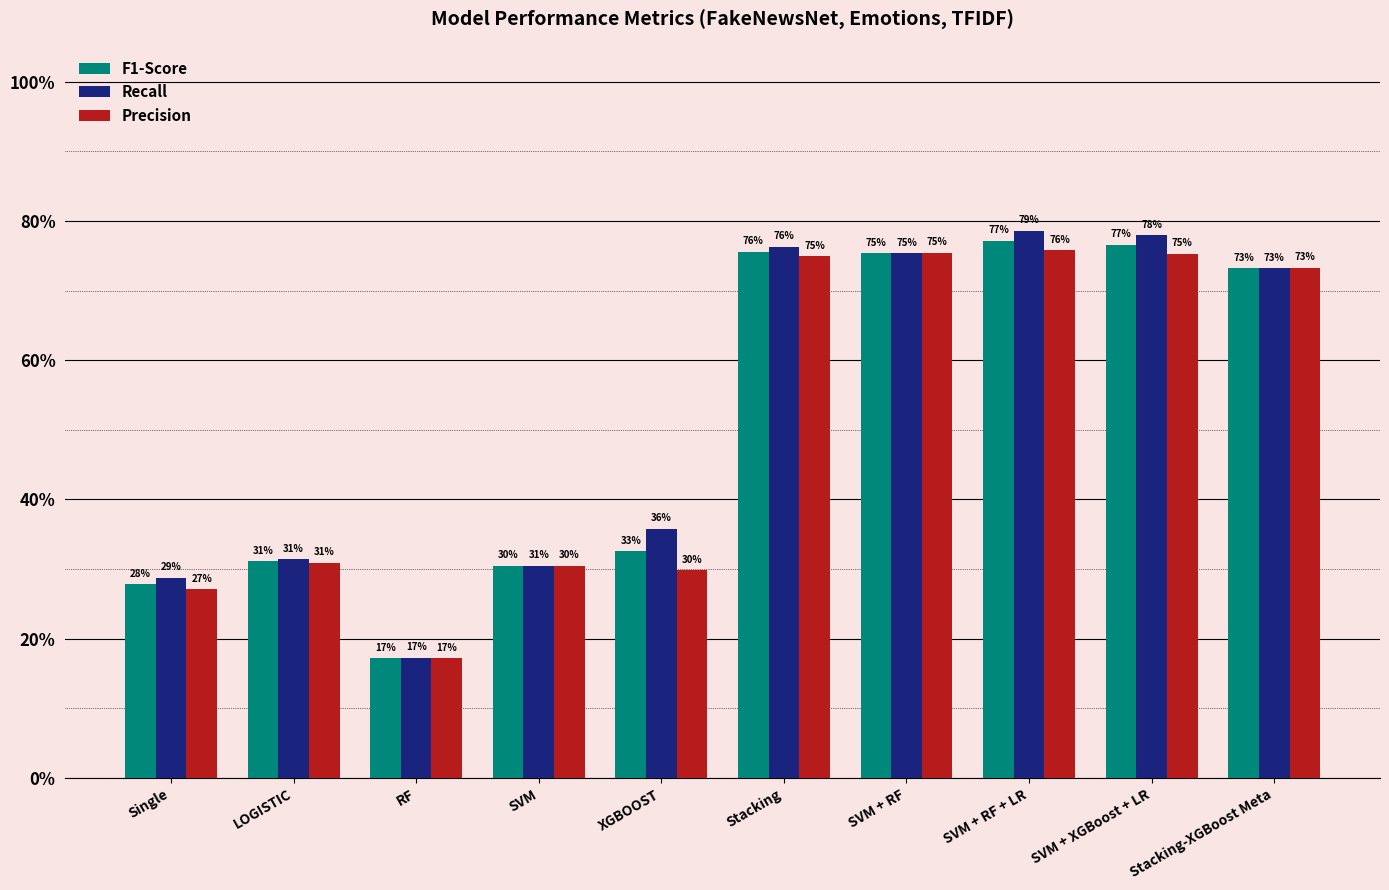

Are the bars horizontal?

No